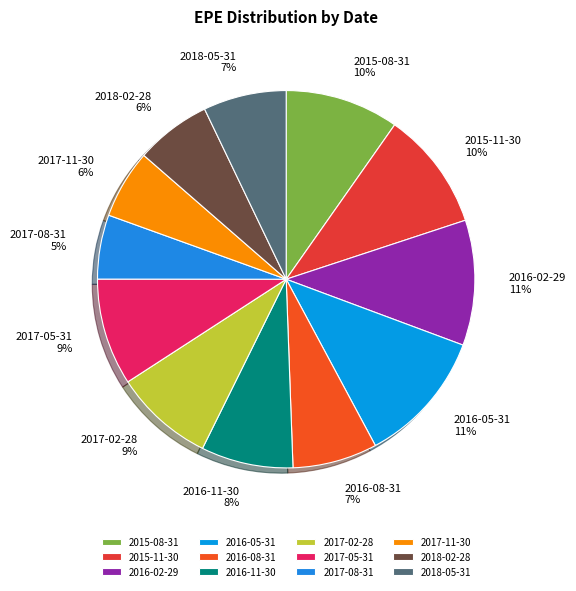

To the nearest percent, what portion does 2017-08-31 represent?

5%